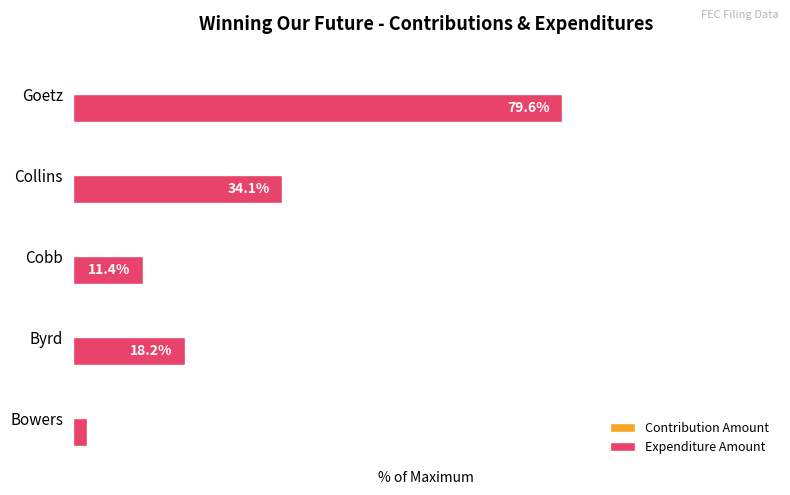

Which category has the highest value across all series?

Goetz